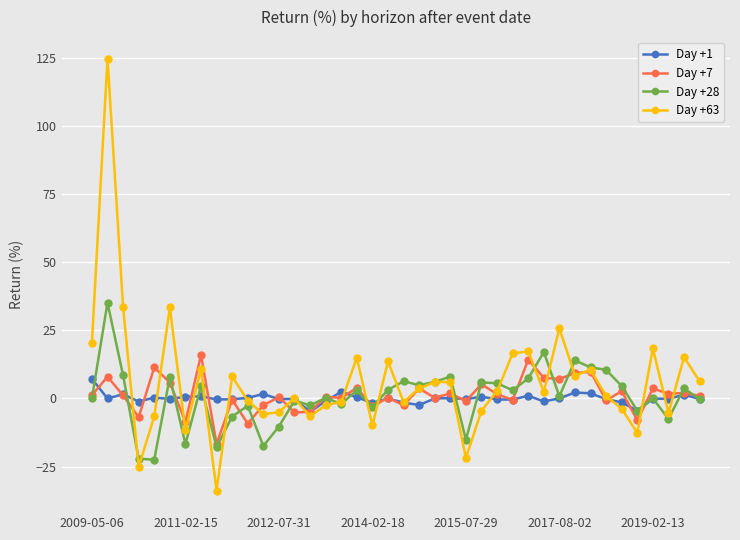

What is the value of the Day +7 point at the 26th from the left?

5.2